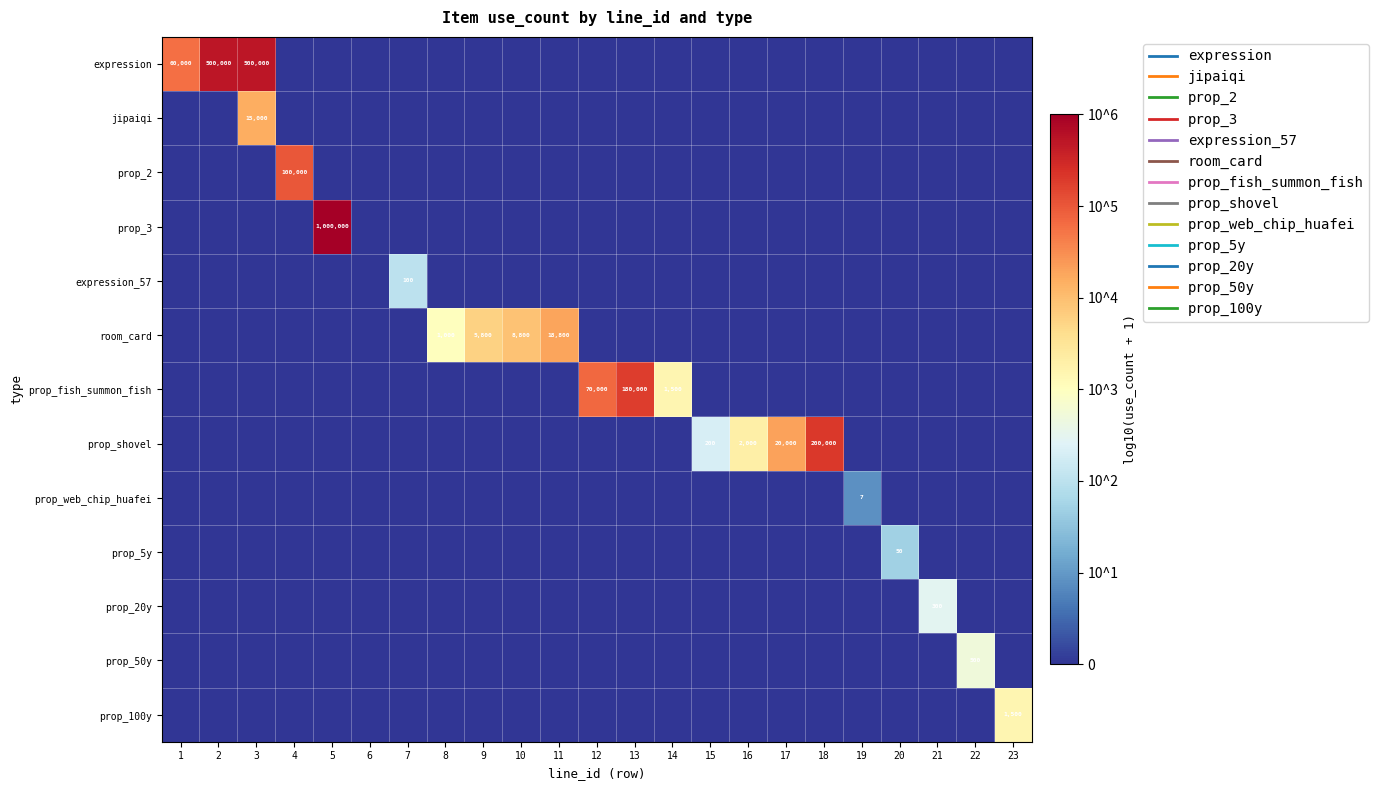

What is the total value across all series at 3?

9.9